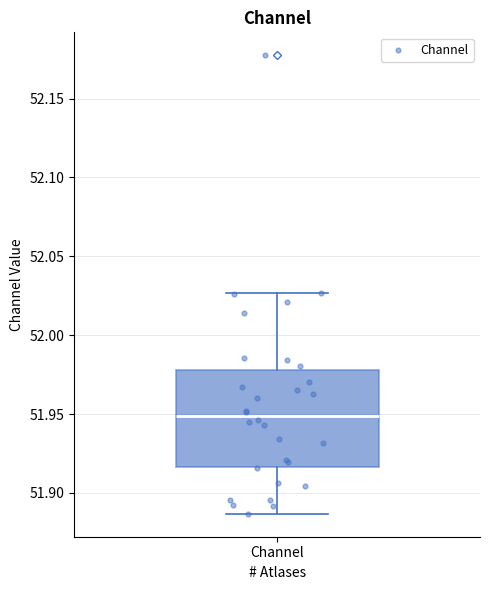

Transcribe this box plot: give where the median line is, the range the box spans, and where the two whiskers end, as read against the y-axis. The values are not printed on the chart, so give them approximately, as read against the axis.

median 51.950, box 51.915 to 51.980, whiskers 51.885 to 52.025